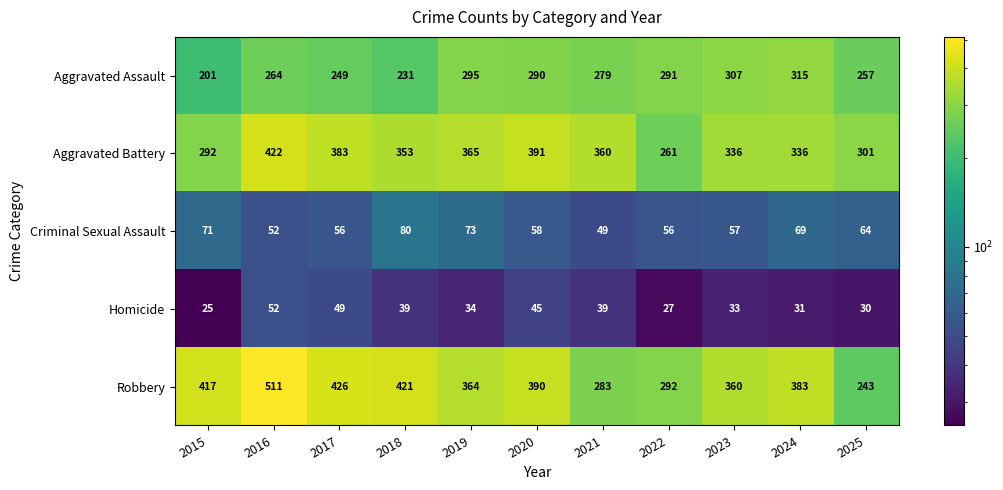

True or false: Robbery has a value of 117 at 2023.

False